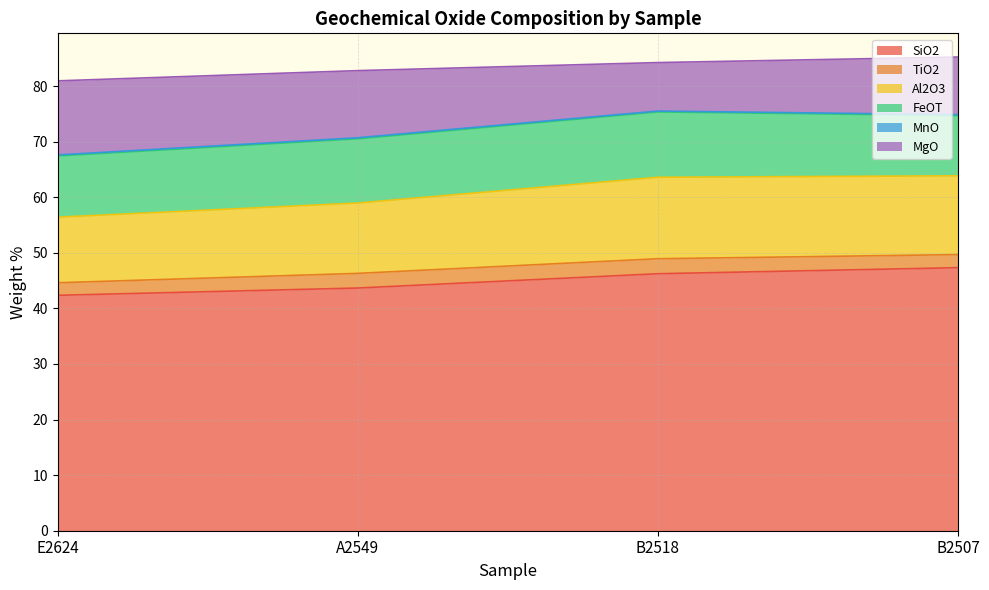

What is the label of the 4th point from the left?

B2507